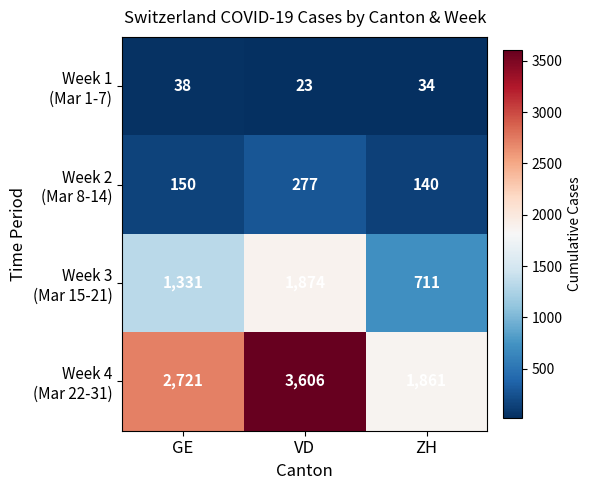

What is the spread (max minus min) of values at VD?

3583